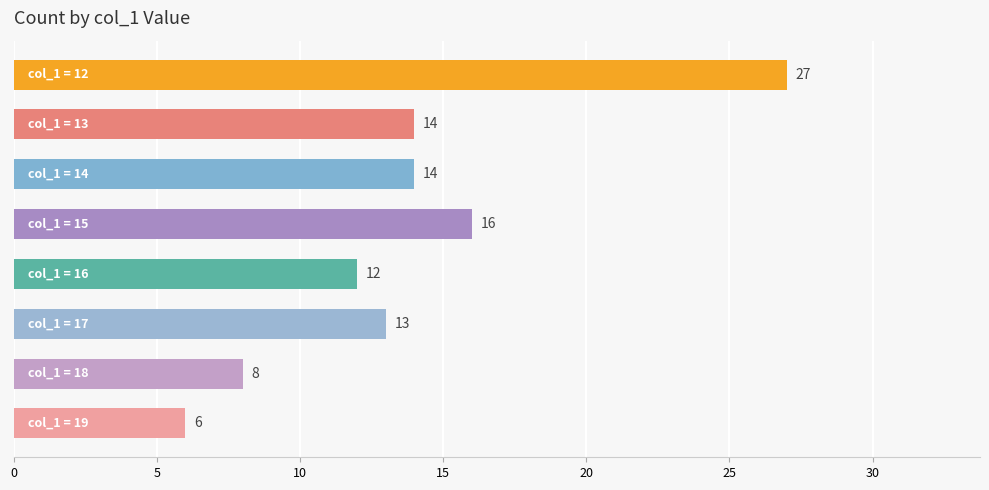

What is the sum of all values?

110